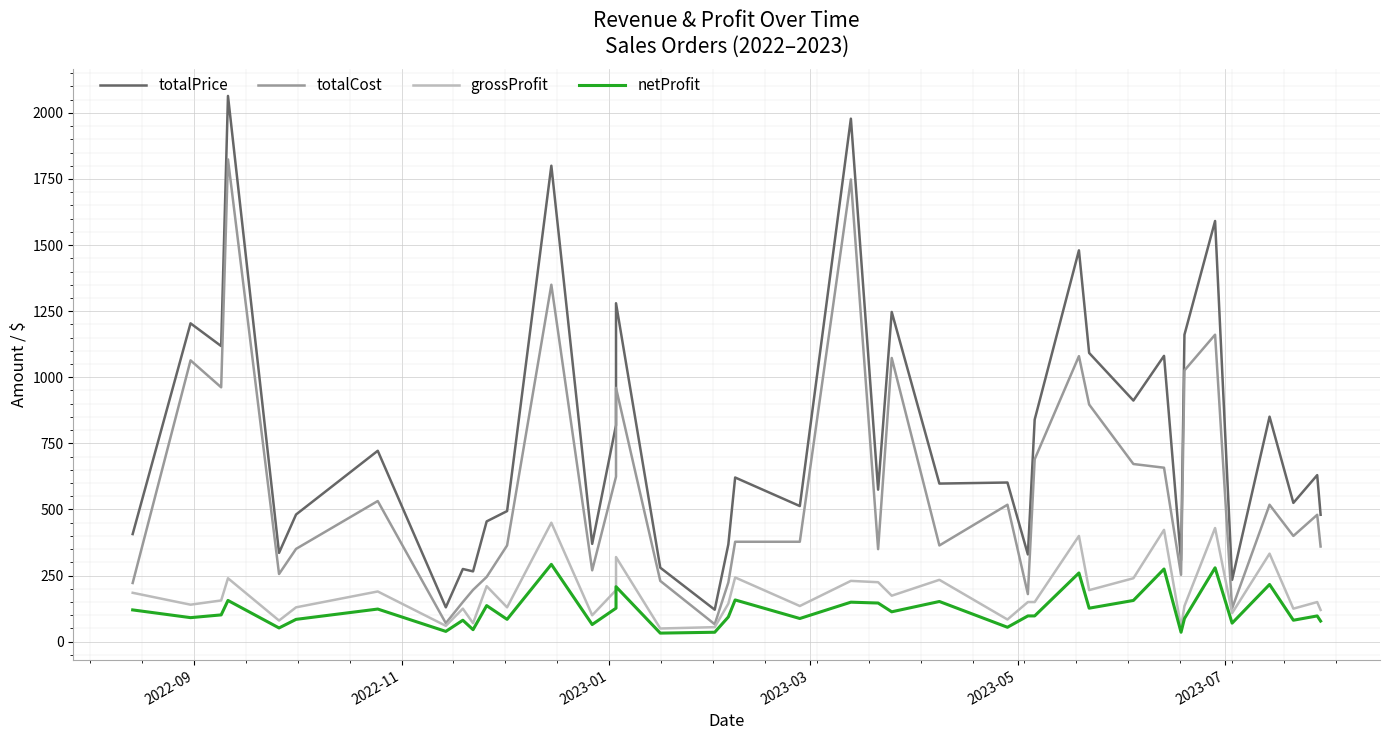

At how many categories does at least one series exceed 557?

22